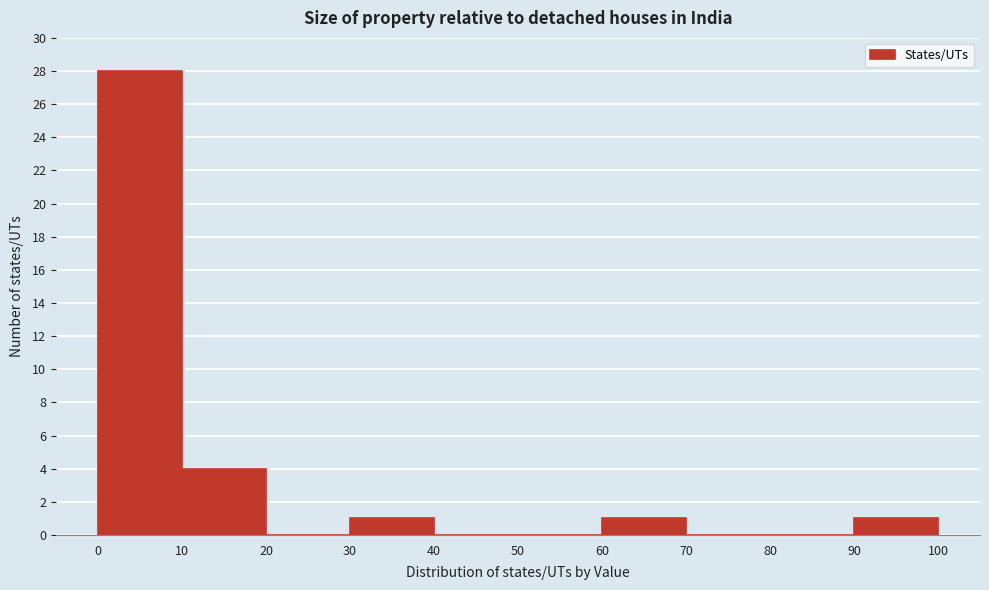

How tall is the bar that spans 0 to 10 on the x-axis? The values are not printed on the chart, so give them approximately, as read against the axis.

28